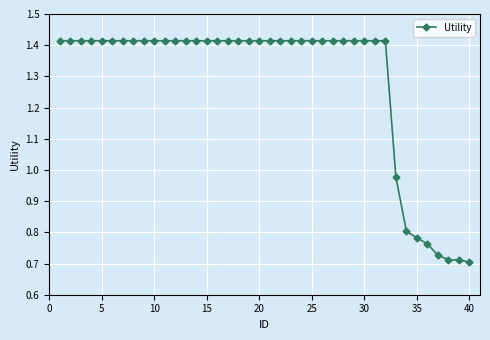

Does the chart have visible grid lines?

Yes